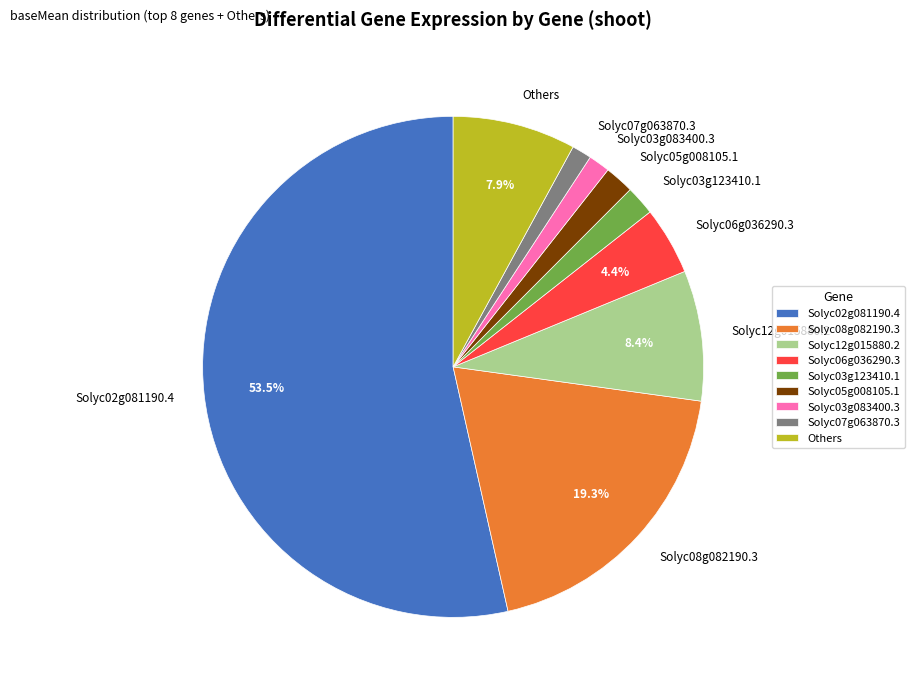

How many slices are in this pie chart?

9